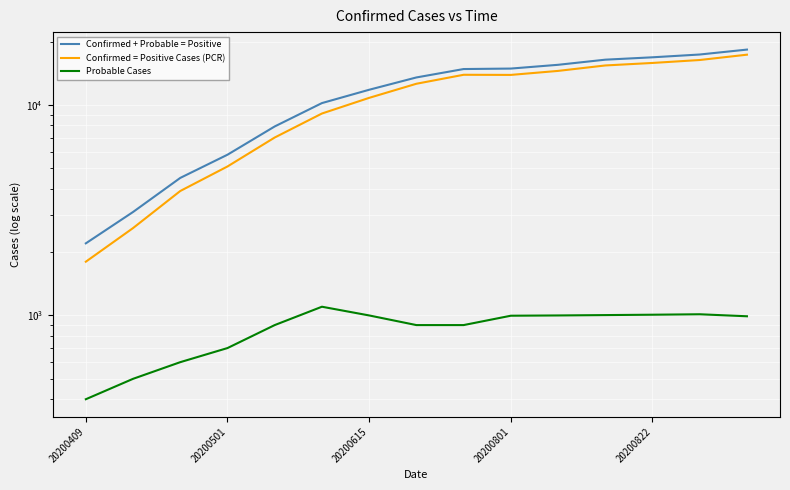

How many lines are shown in the chart?

3